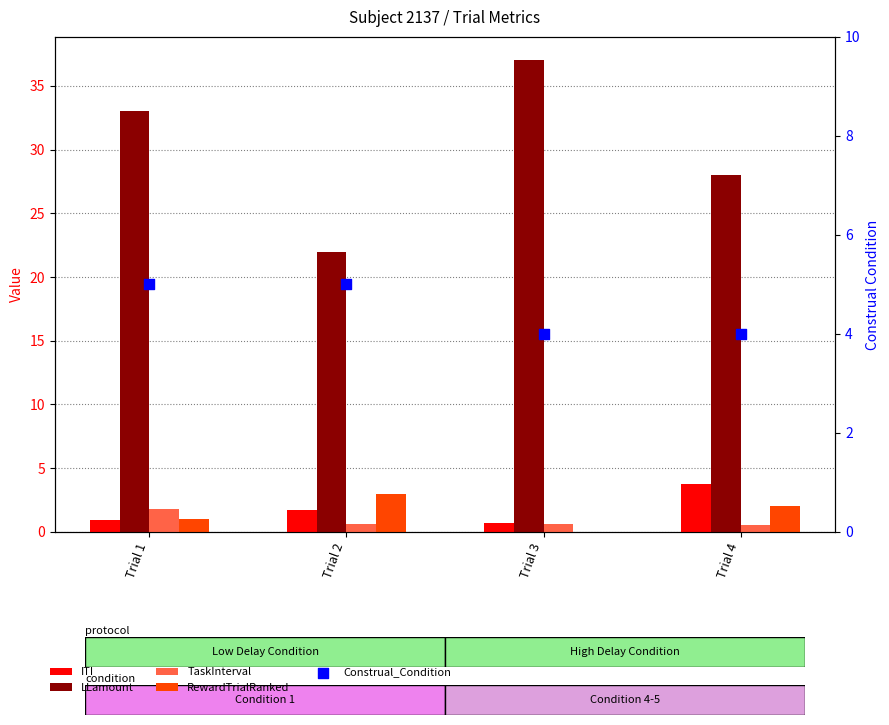

Is the value of RewardTrialRanked at Trial 3 greater than the value of LLamount at Trial 3?

No